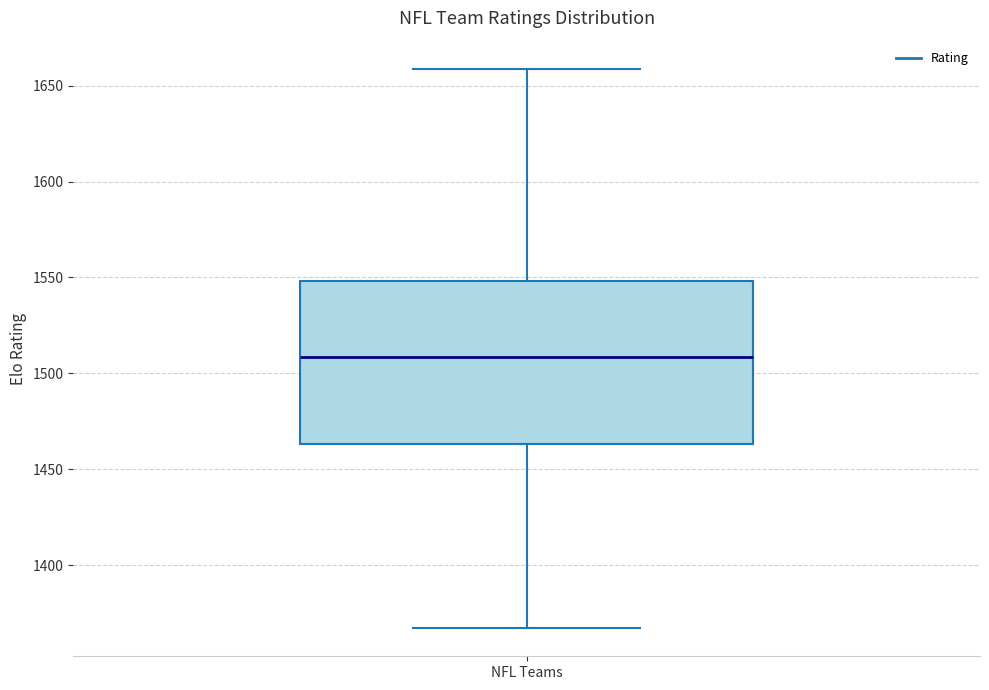

Transcribe this box plot: give where the median line is, the range the box spans, and where the two whiskers end, as read against the y-axis. The values are not printed on the chart, so give them approximately, as read against the axis.

median 1510, box 1465 to 1550, whiskers 1365 to 1660